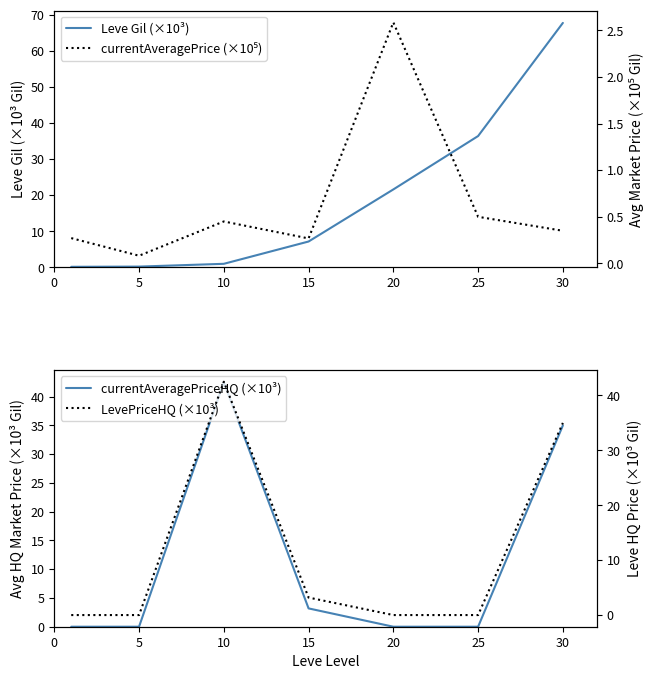

What is the difference between the Leve Gil (×10³) values at 0 and 25?

36.2